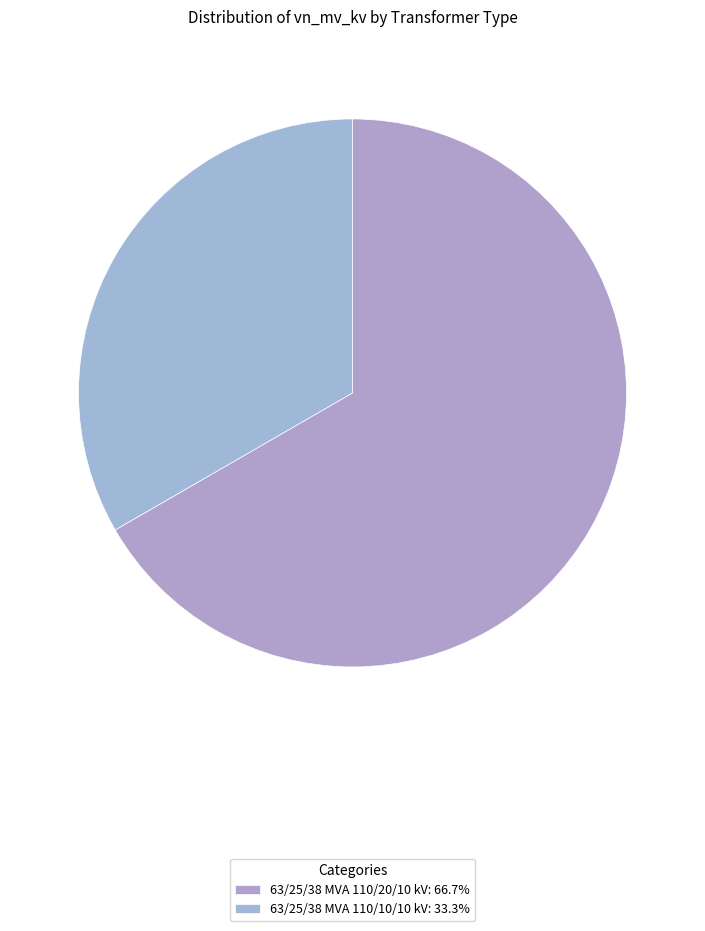

Is it true that 63/25/38 MVA 110/10/10 kV is 33% of the pie?

True